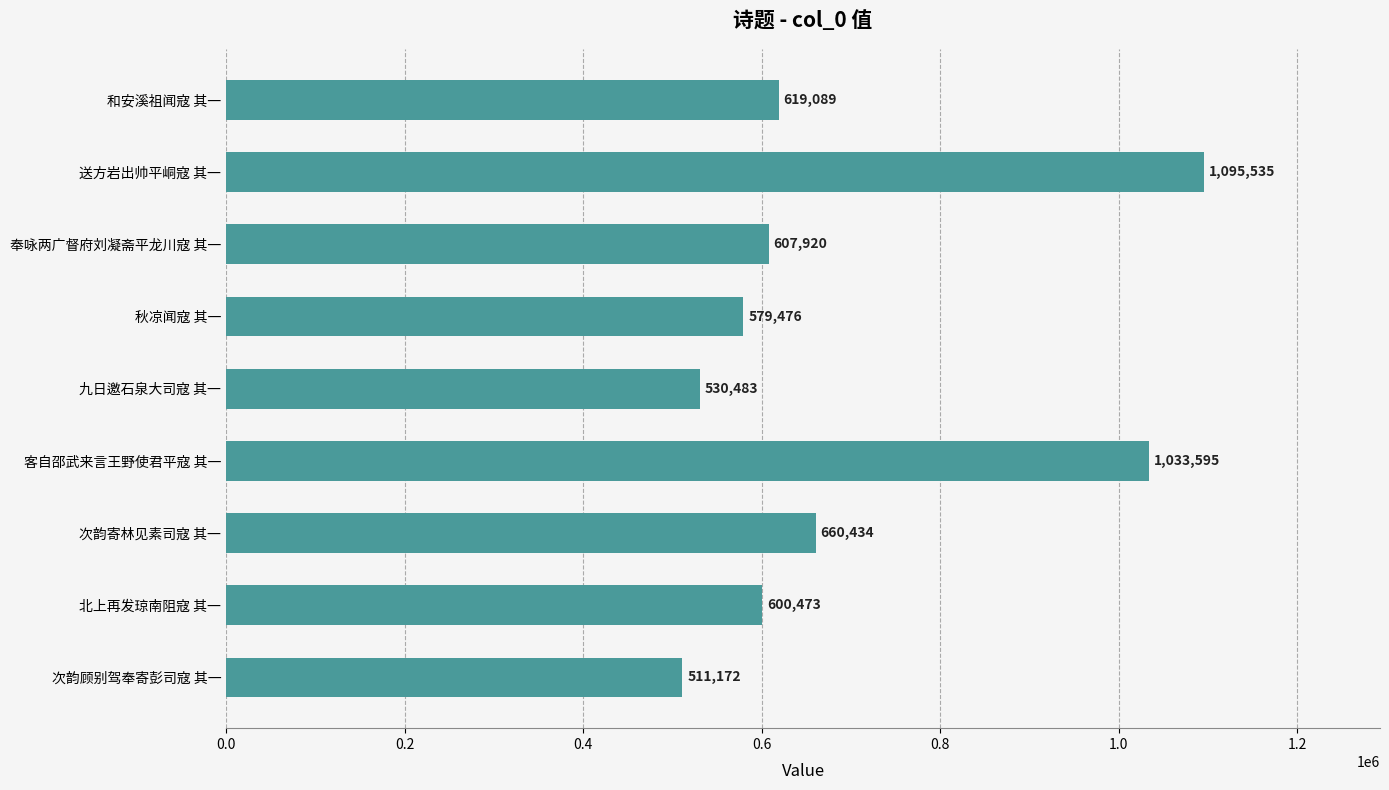

Does the chart contain any negative values?

No